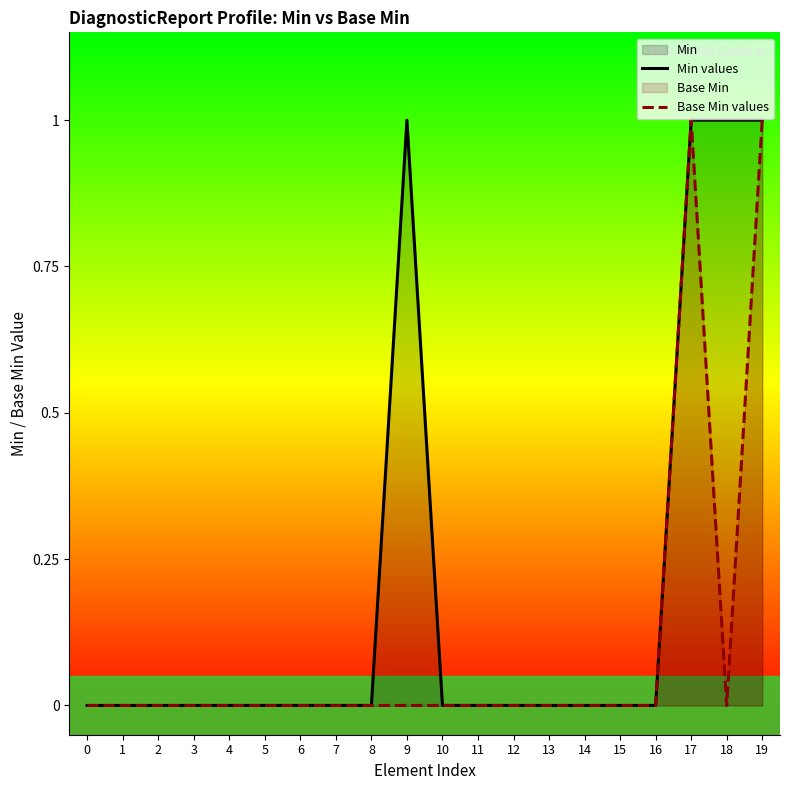

Count the number of data series in this chart.

2